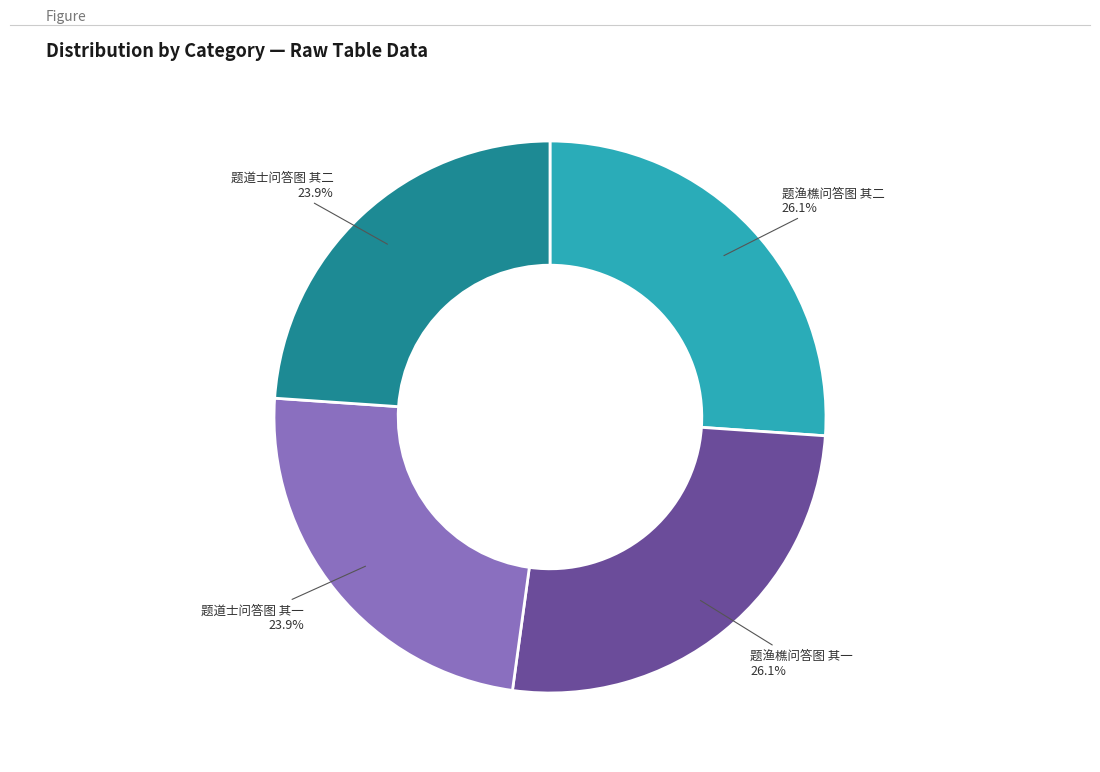

Does any single category account for the majority?

No